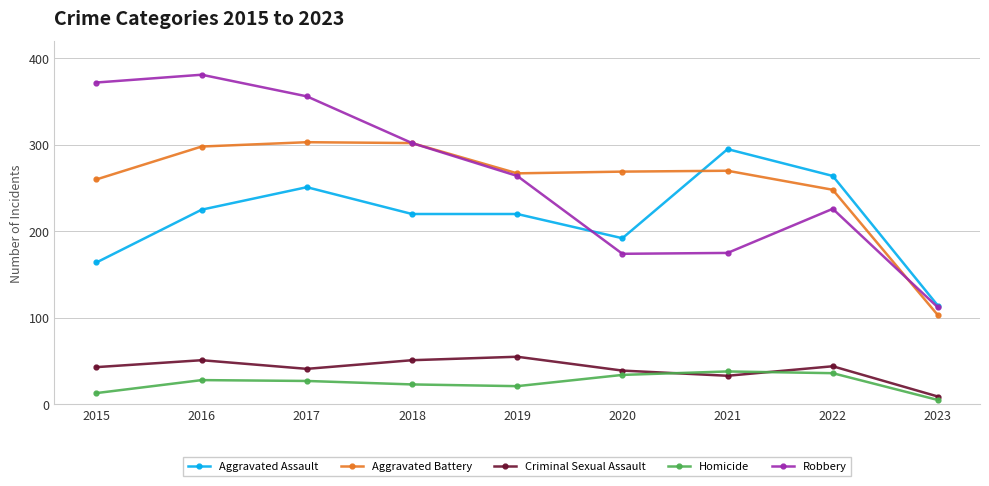

At which category does Criminal Sexual Assault reach its first local valley?

2017